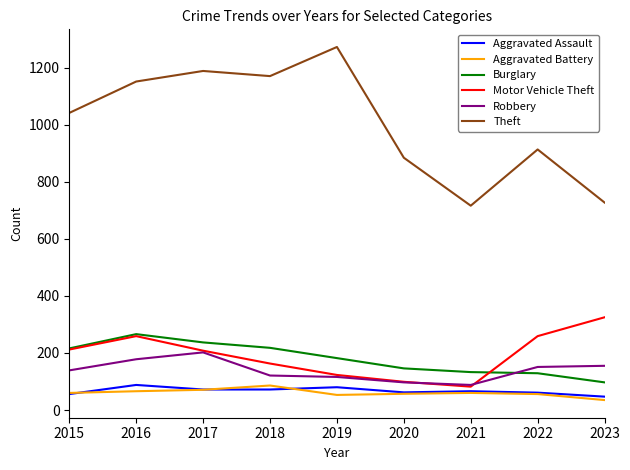

At which label does Burglary reach its minimum?

2023